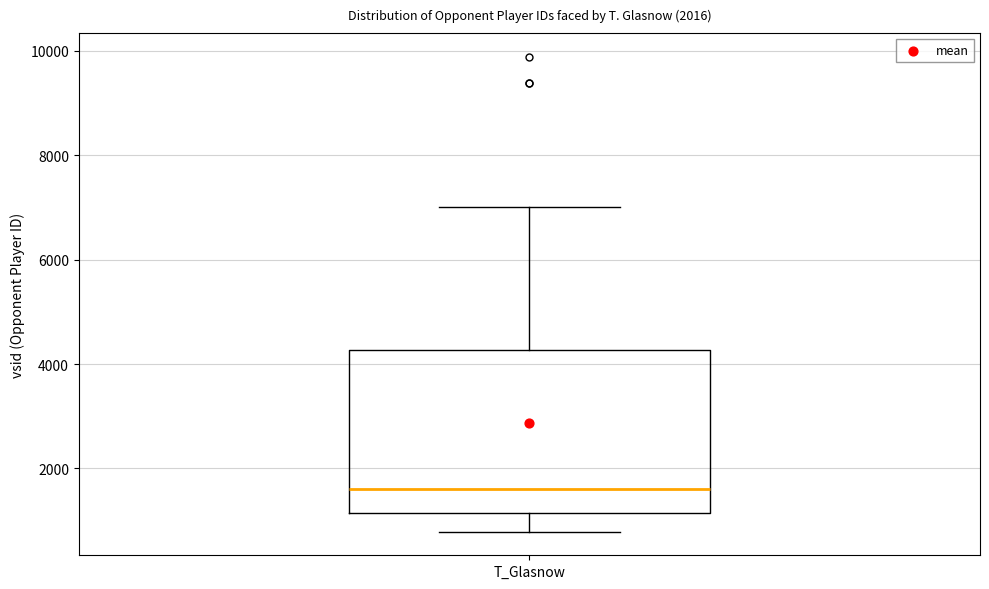

Read this box plot against the y-axis: the position of the median line, the range covered by the box, and the ends of both whiskers. The values are not printed on the chart, so give them approximately, as read against the axis.

median 1600, box 1200 to 4200, whiskers 800 to 7000